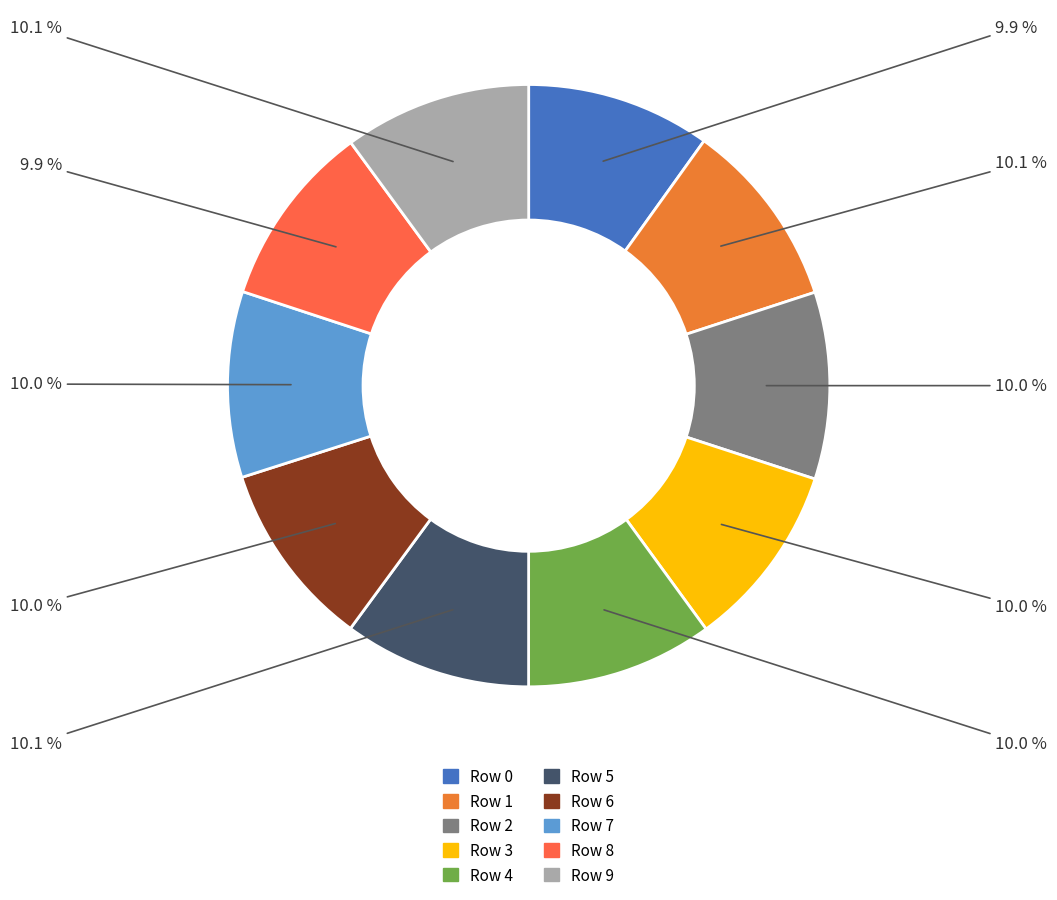

How many slices are in this pie chart?

10